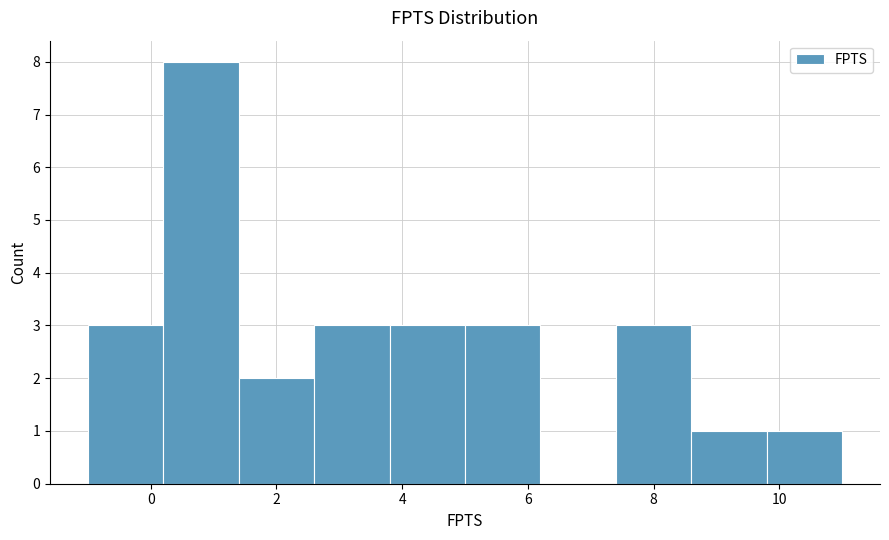

Over which range of the x-axis is the bar tallest?

0.2 to 1.4